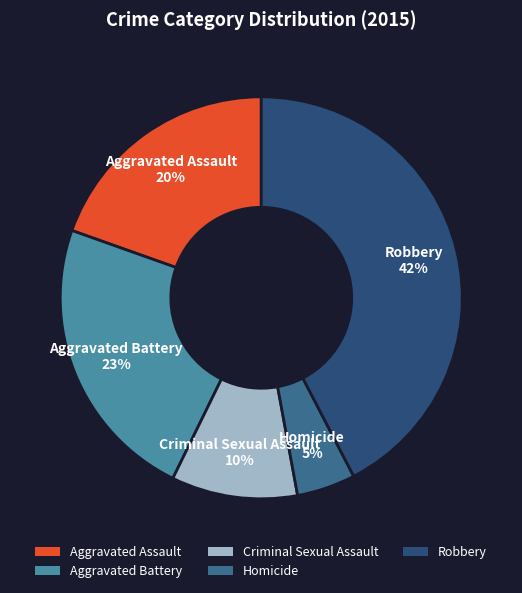

To the nearest percent, what is the difference between the Aggravated Battery and Criminal Sexual Assault slice percentages?

13%